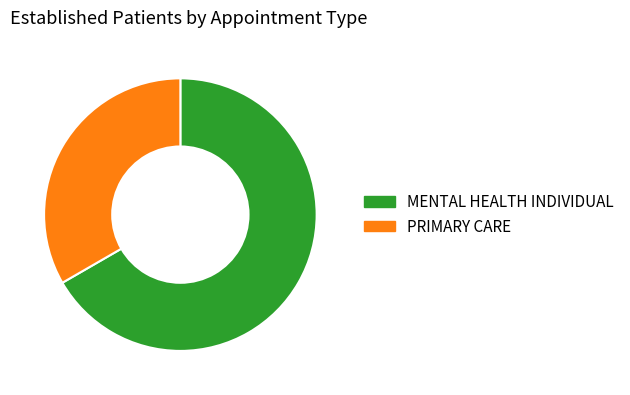

Approximately how many times larger is the value at PRIMARY CARE compared to MENTAL HEALTH INDIVIDUAL?

0.5